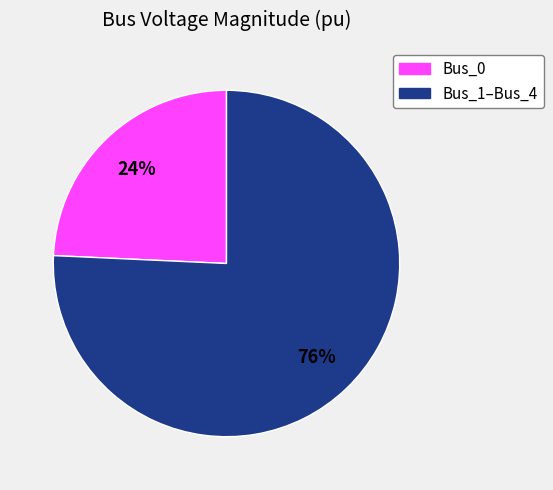

To the nearest percent, what is the average slice percentage?

50%